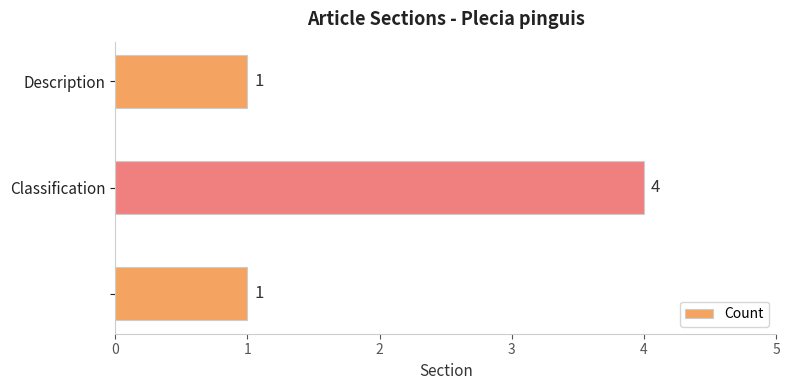

What is the sum of all values?

6